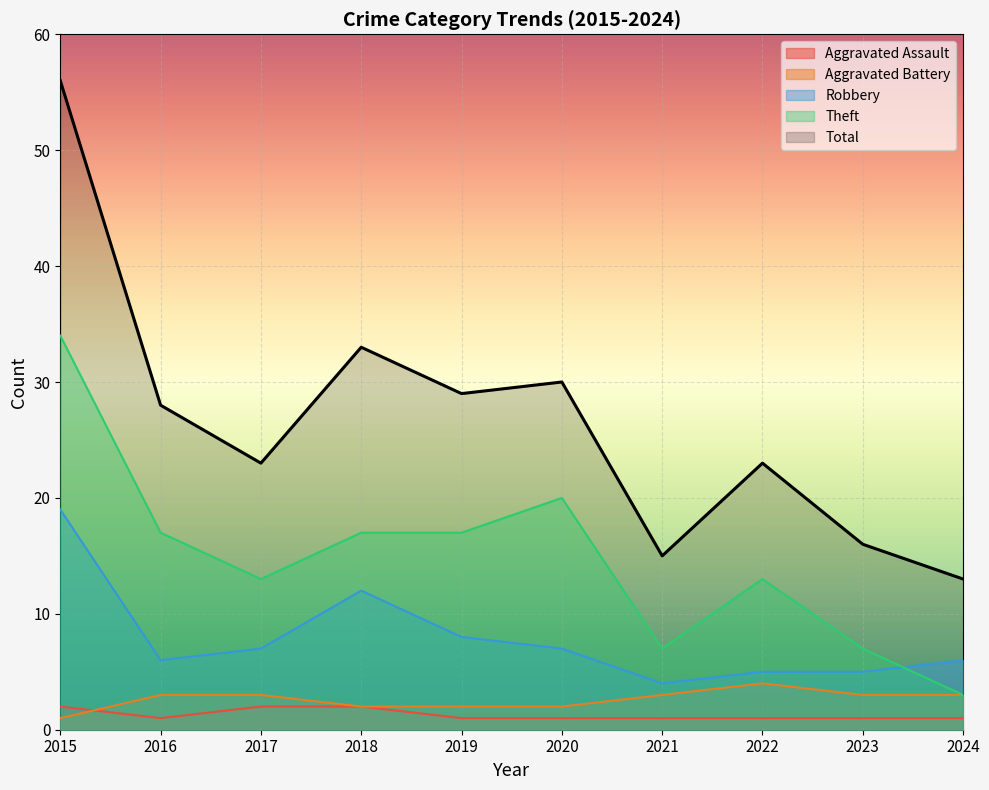

What is the difference between the maximum and minimum values in the Aggravated Assault series?

1